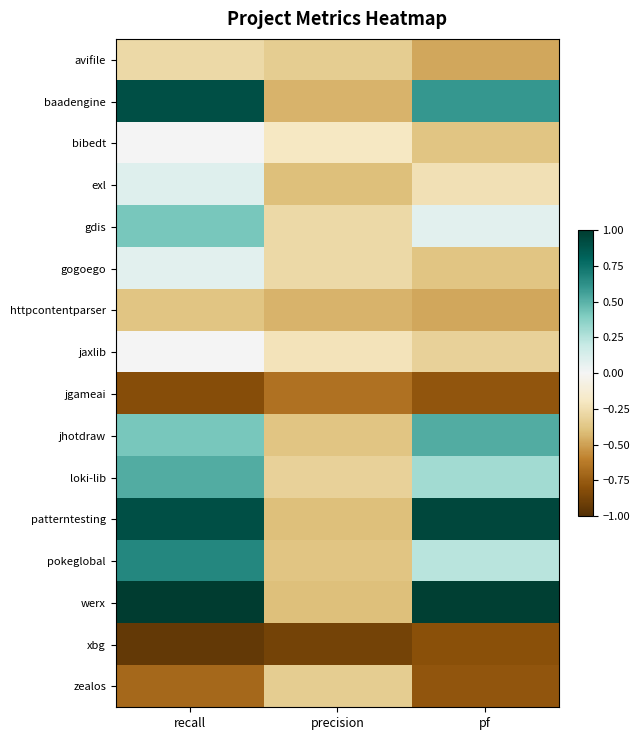

What is the difference between the highest and lowest values at precision?

0.7